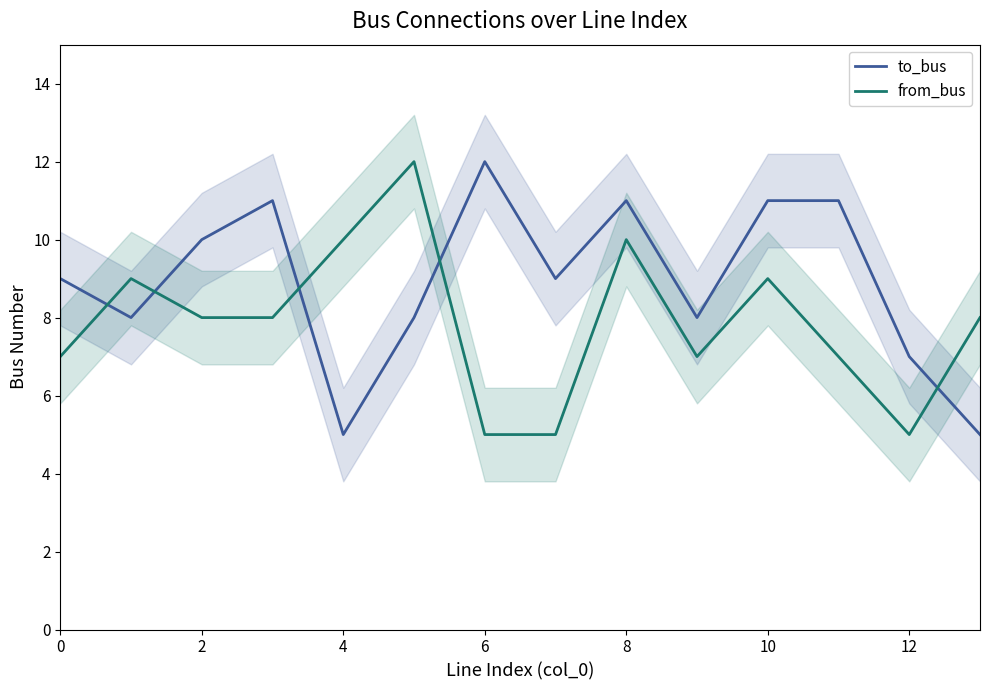

True or false: from_bus and to_bus cross at least once.

True